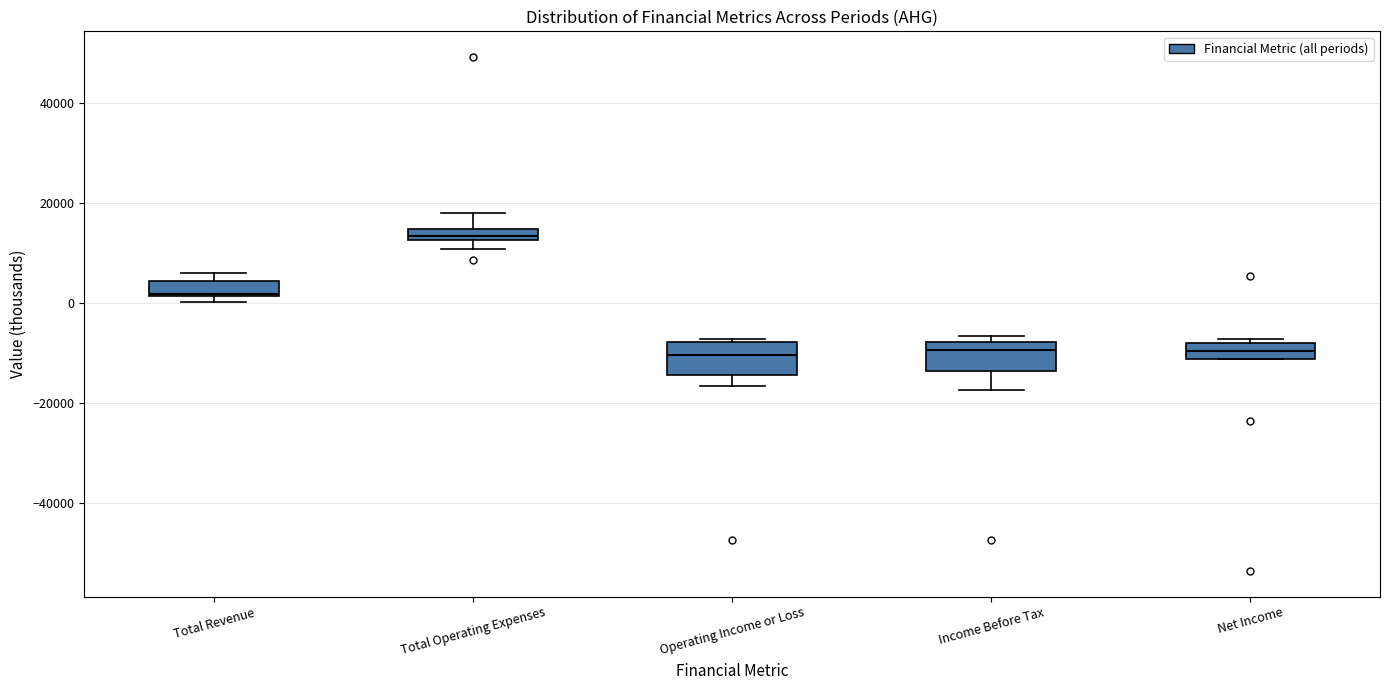

Where is the upper edge of the box for Total Revenue on the y-axis? The values are not printed on the chart, so give them approximately, as read against the axis.

4000